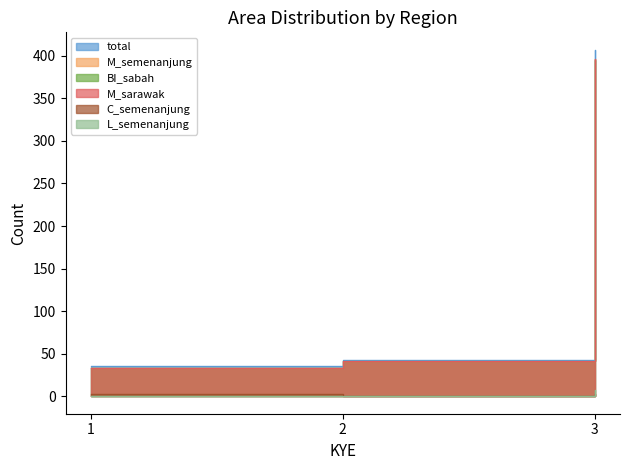

Is the value of L_semenanjung at 3 greater than the value of BI_sabah at 1?

No